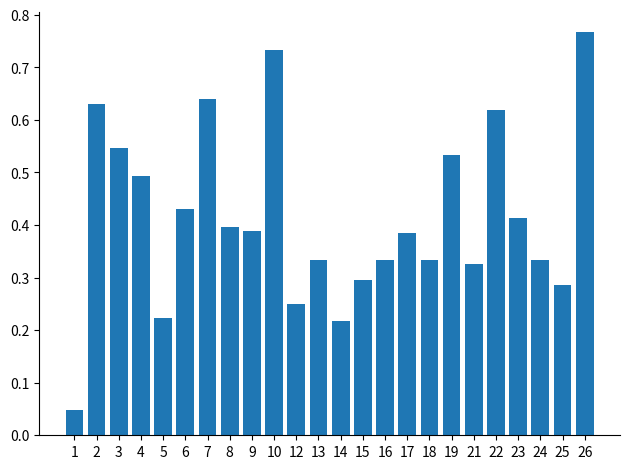

What is the sum of the values at 7 and 17?

1.0